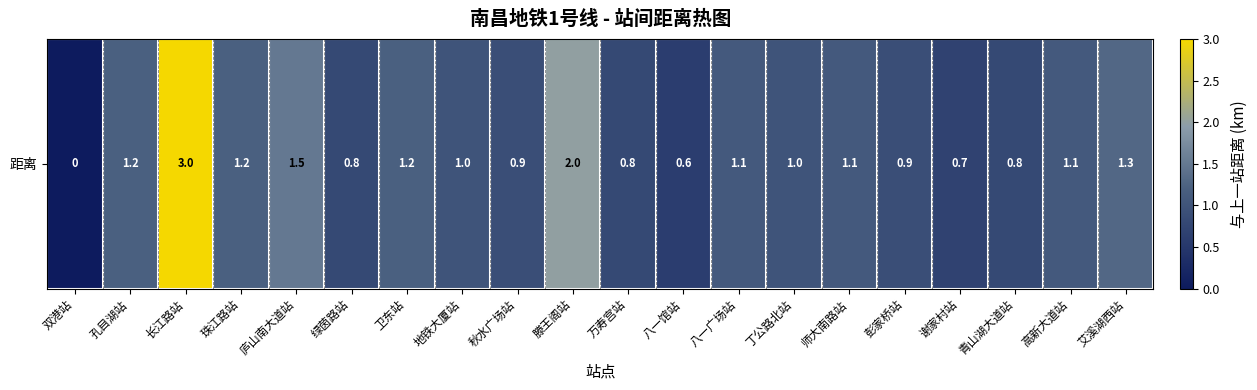

What is the average value?

1.1